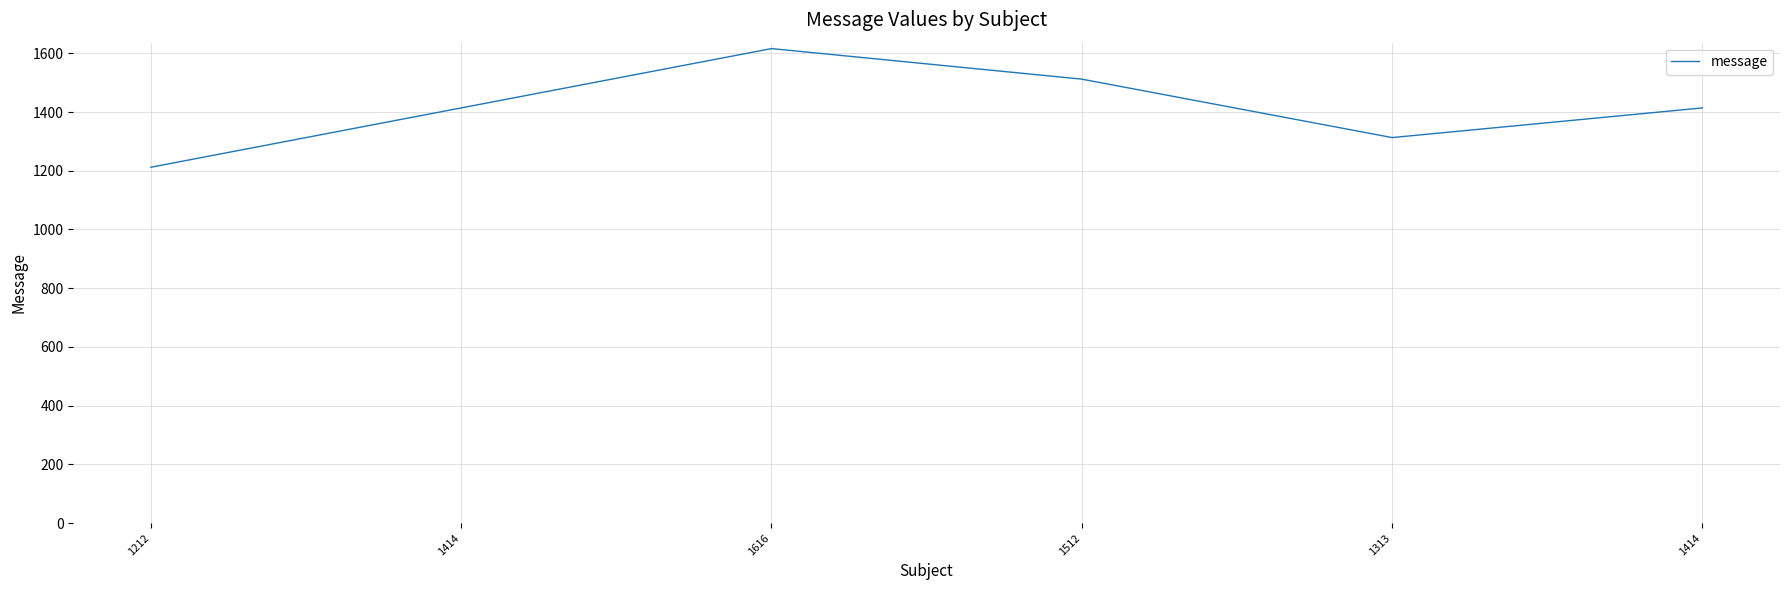

List the labels in order of value, largest first.

1616, 1512, 1414, 1414, 1313, 1212